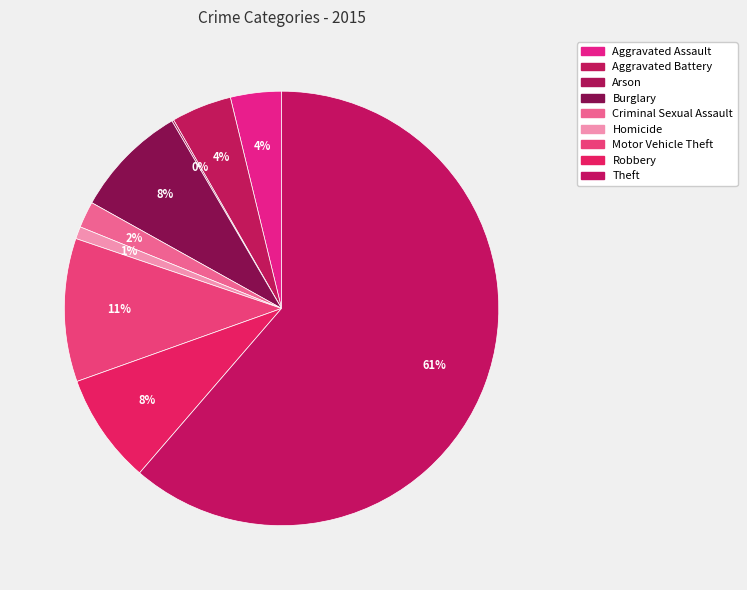

Rank the categories by value from highest to lowest.

Theft, Motor Vehicle Theft, Burglary, Robbery, Aggravated Battery, Aggravated Assault, Criminal Sexual Assault, Homicide, Arson